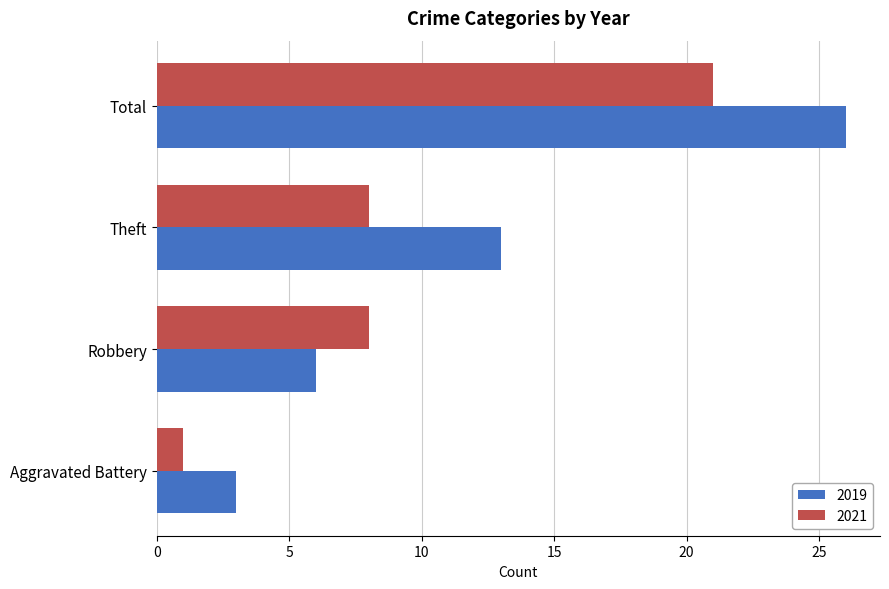

Between Robbery and Total, which series saw the biggest shift?

2019